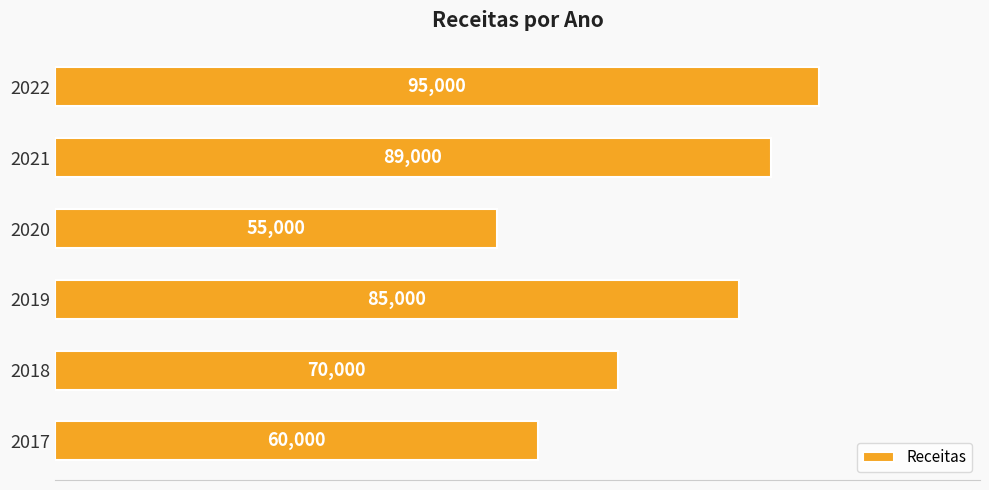

How many values are between 60000 and 89000?

4